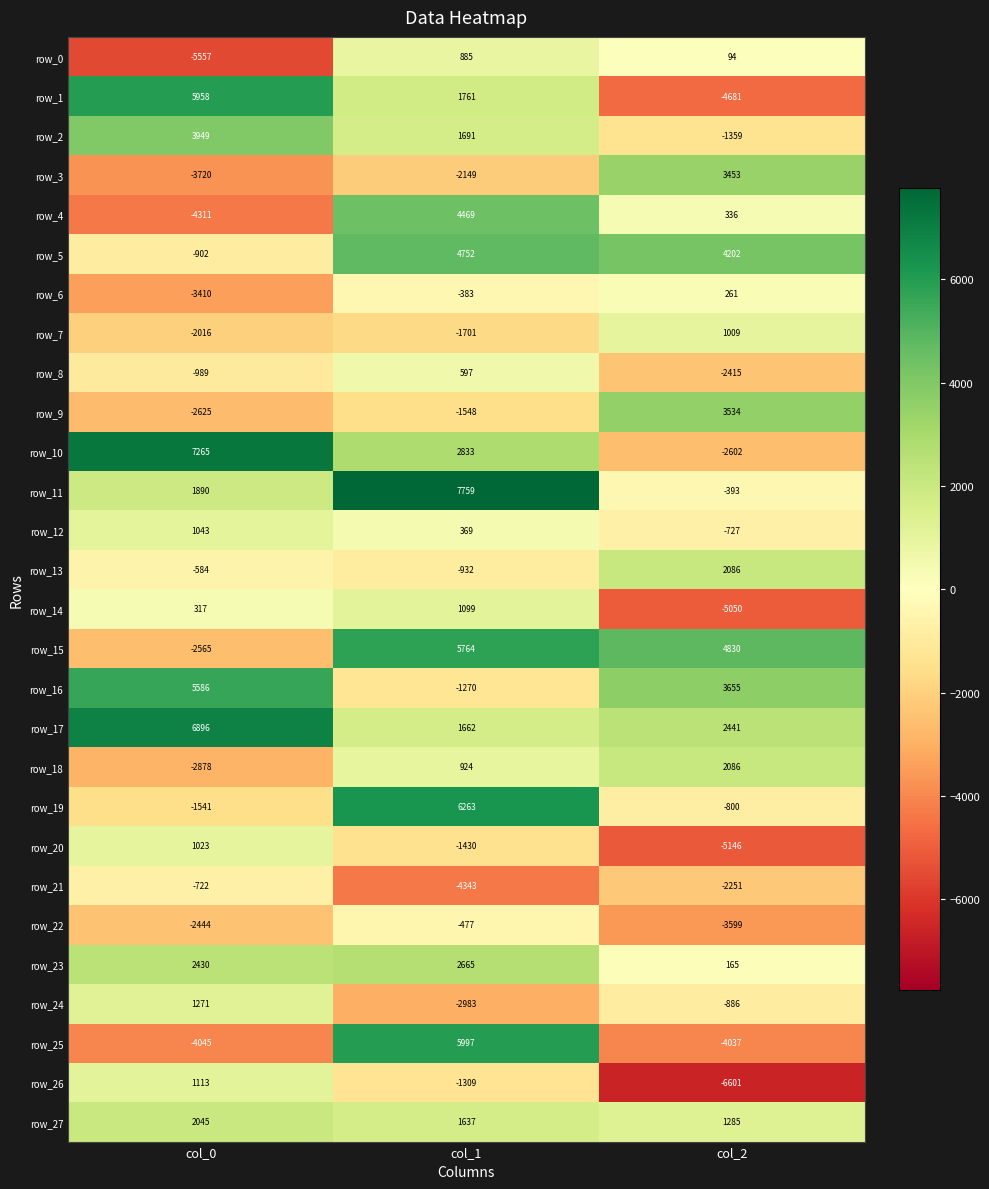

What is the total value across all series at col_0?

2477